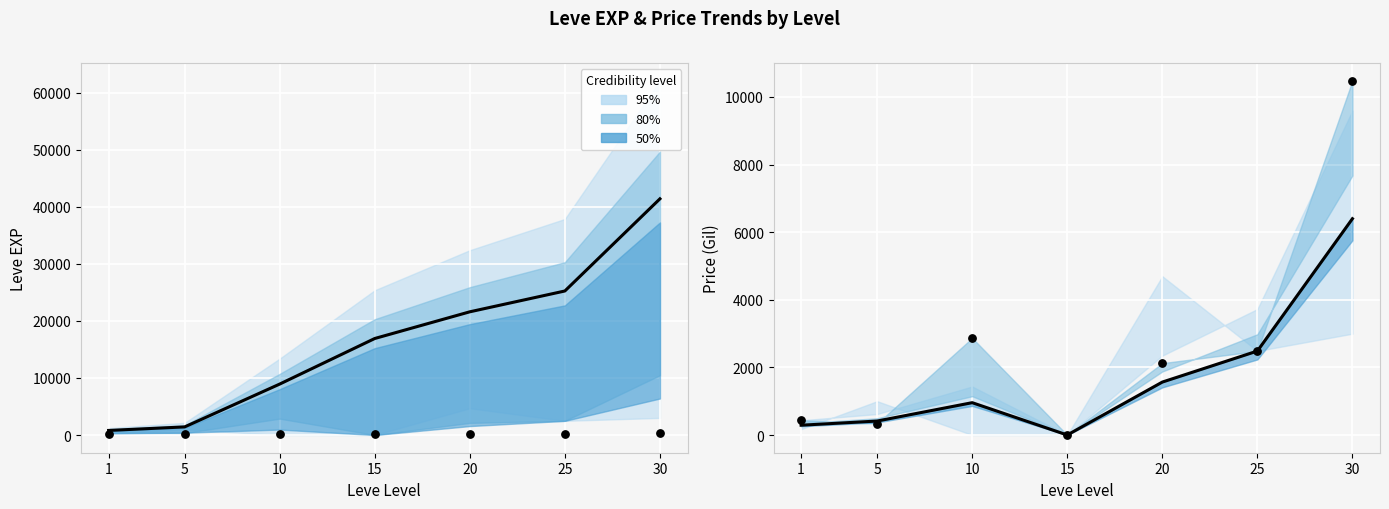

What is the total value across all series at 25?

30445.6